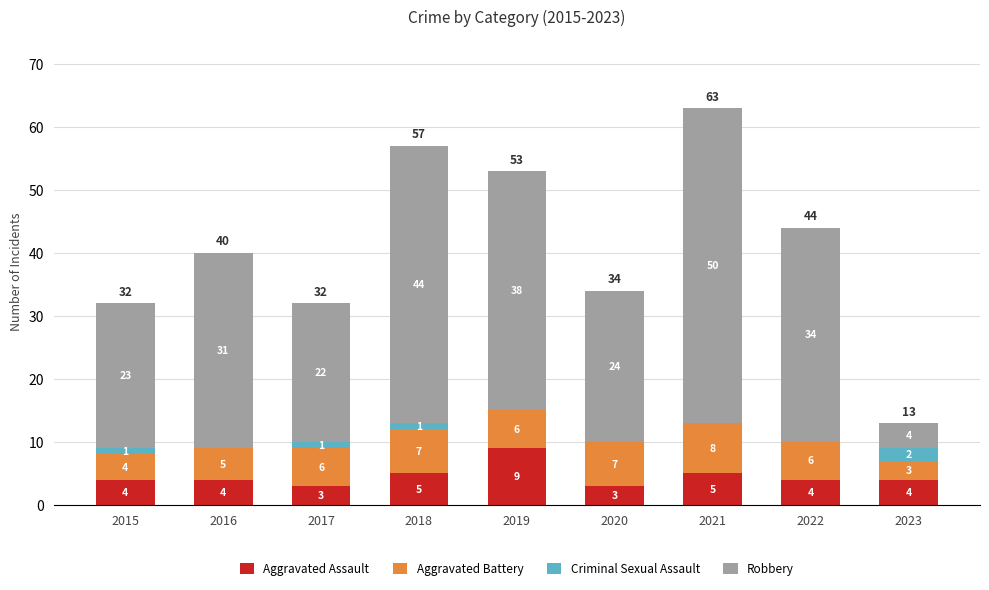

How many categories are shown in the chart?

9